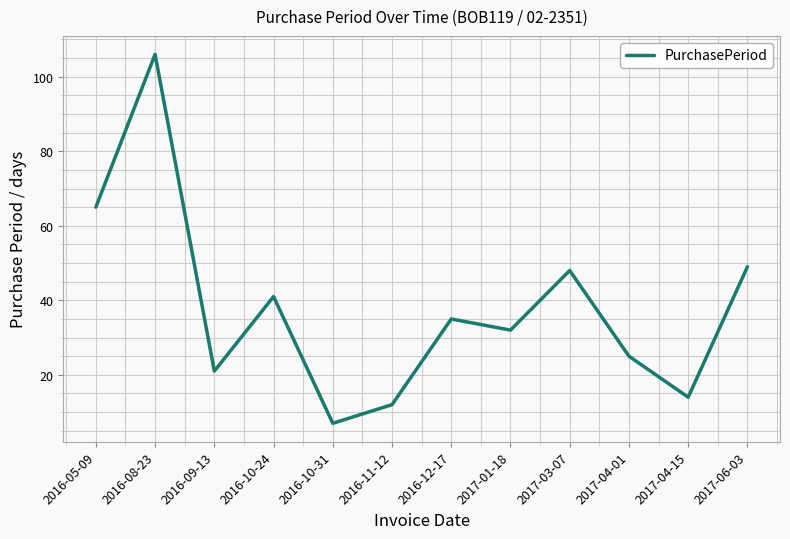

At which category does the chart reach its peak across all series?

2016-08-23